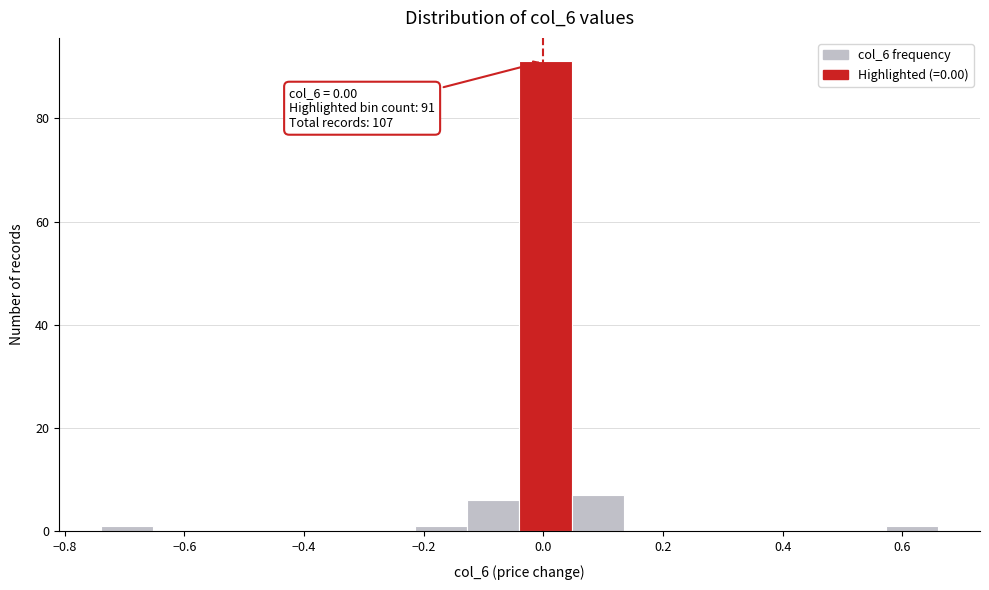

Over which range of the x-axis is the bar tallest?

-0.04 to 0.04